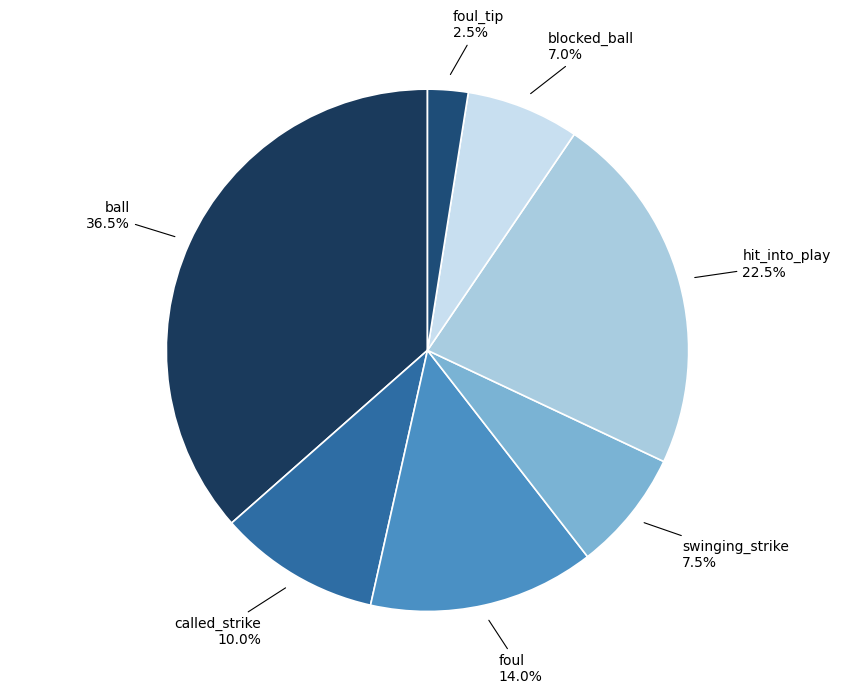

What is the total percentage of called_strike and foul_tip?

12.5%